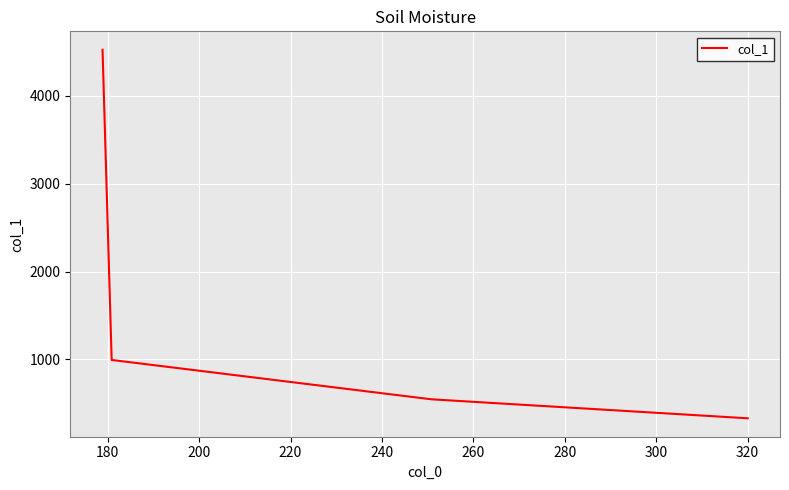

True or false: the data has more than 1 interior local peaks.

False